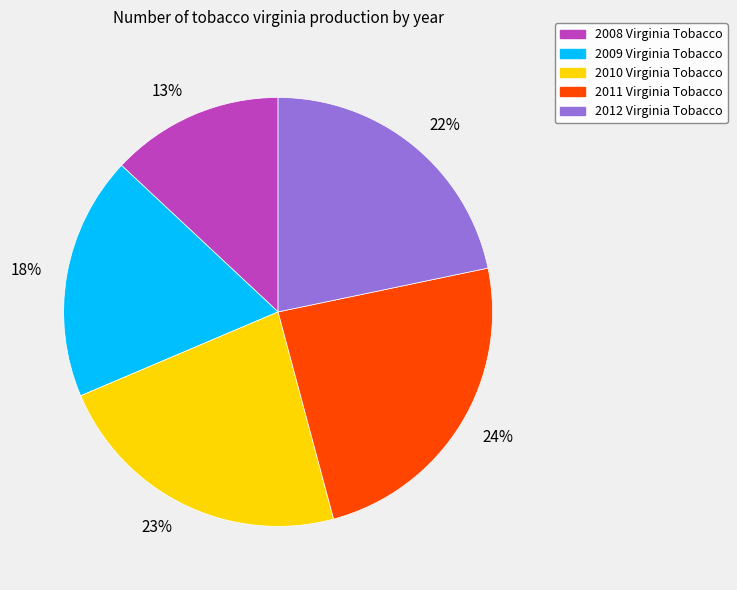

What is the ratio of the value at 13% to the value at 22%?

0.6